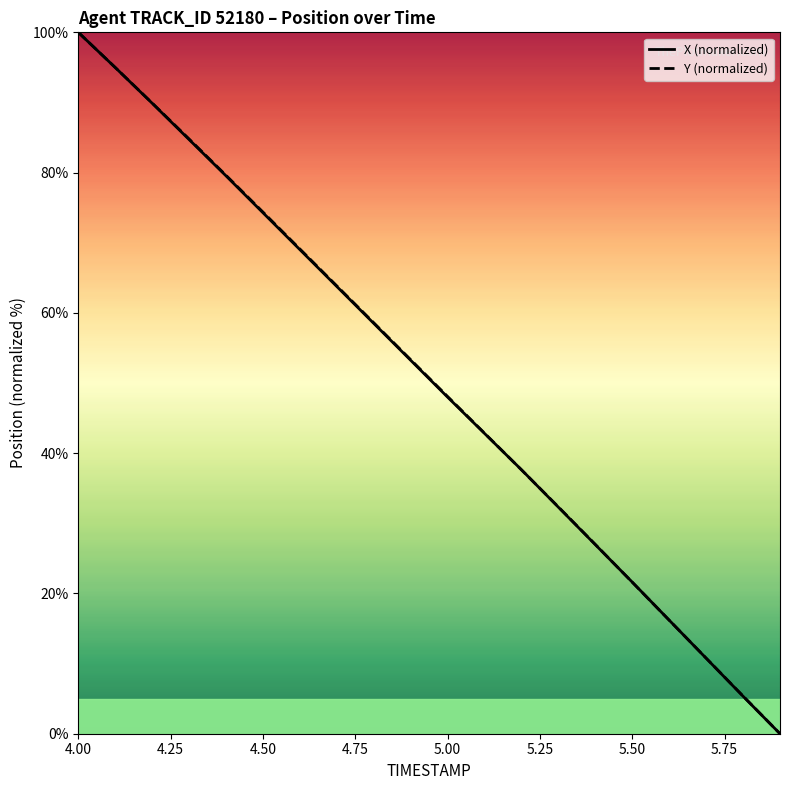

What is the maximum value for Y (normalized)?

100.0